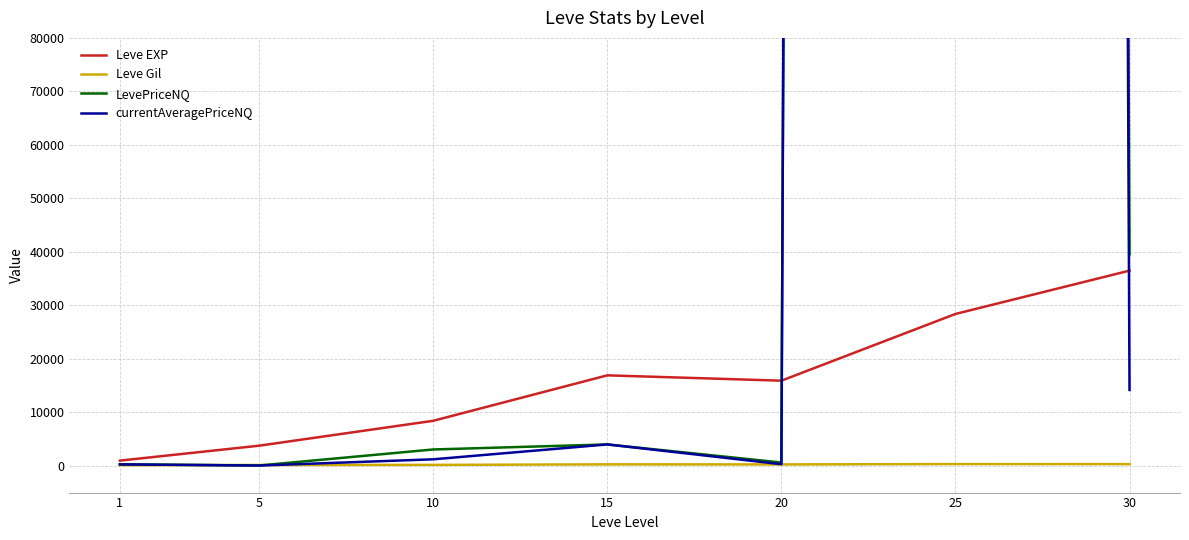

Reading left to right, what are all the values shown in this chart?

Leve EXP: 1=977.5	5=3766.7	10=8420.0	15=16917.5	20=15918.0	25=28393.3	30=36492.5
Leve Gil: 1=112.8	5=159.3	10=175.8	15=276.0	20=262.4	25=329.7	30=320.8
LevePriceNQ: 1=289.1	5=64.6	10=3059.6	15=4000.0	20=621.9	25=6946665.5	30=39534.7
currentAveragePriceNQ: 1=268.8	5=56.1	10=1220.1	15=4000.0	20=301.3	25=6946307.3	30=14186.5